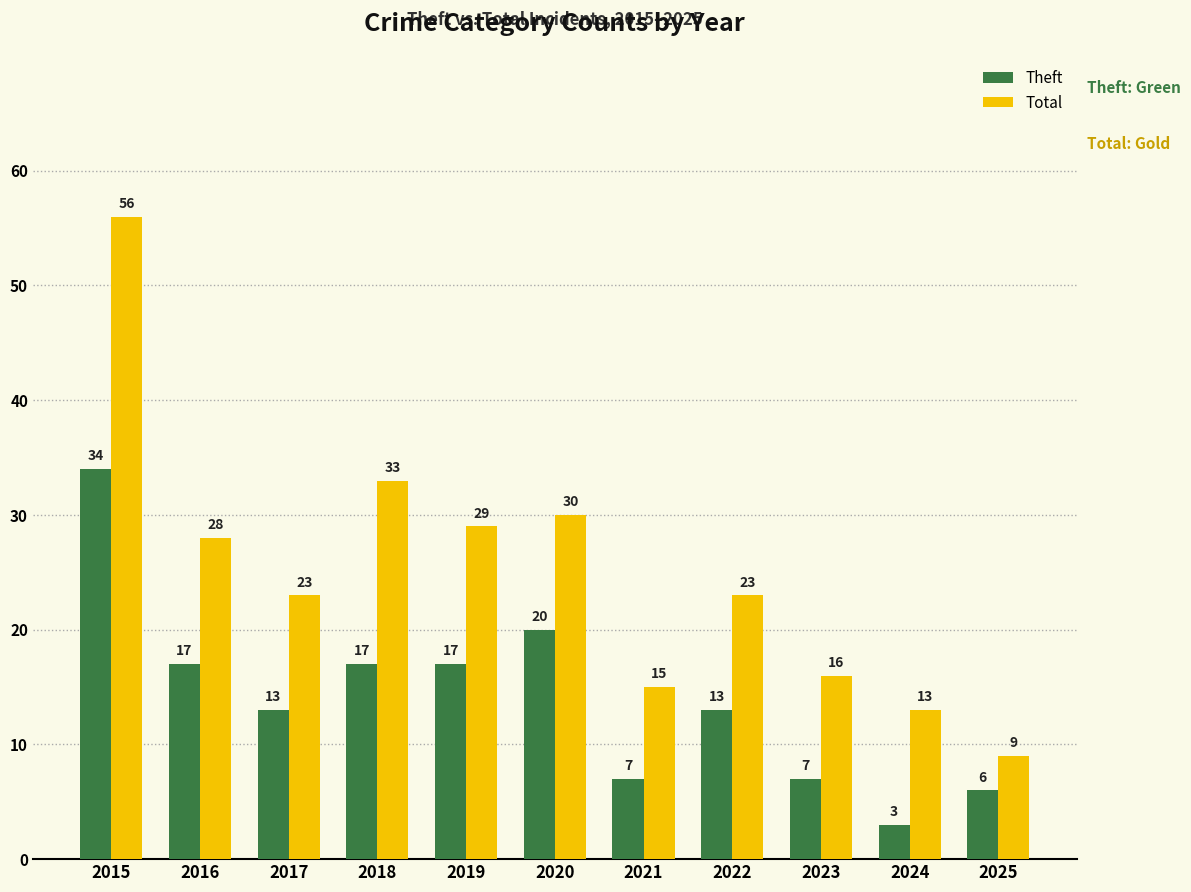

Rank the series by their average value, from lowest to highest.

Theft, Total